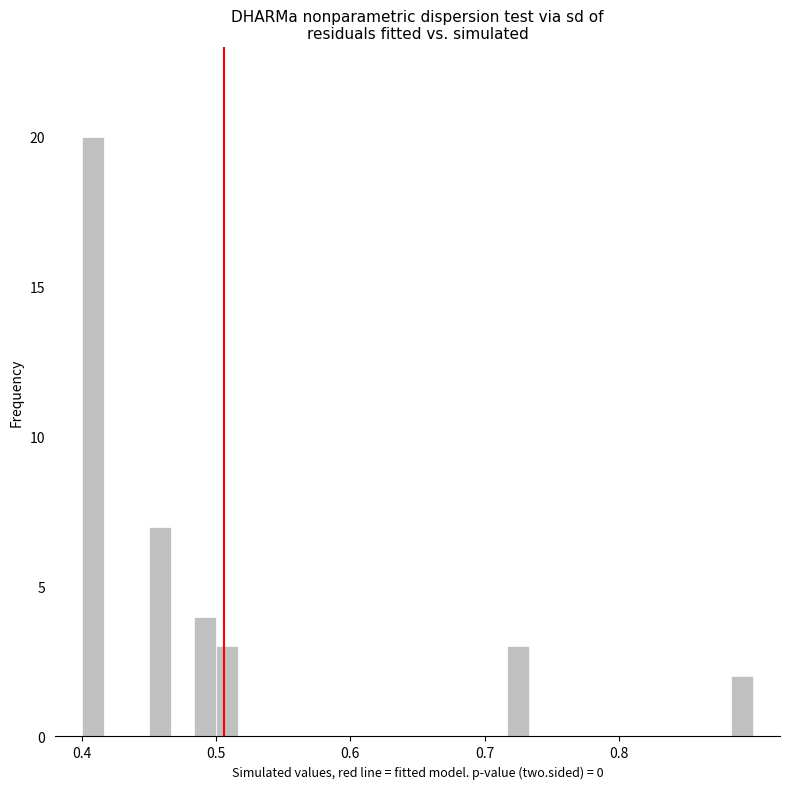

Read against the x-axis, roughly where is the centre of the tallest bar?

0.41